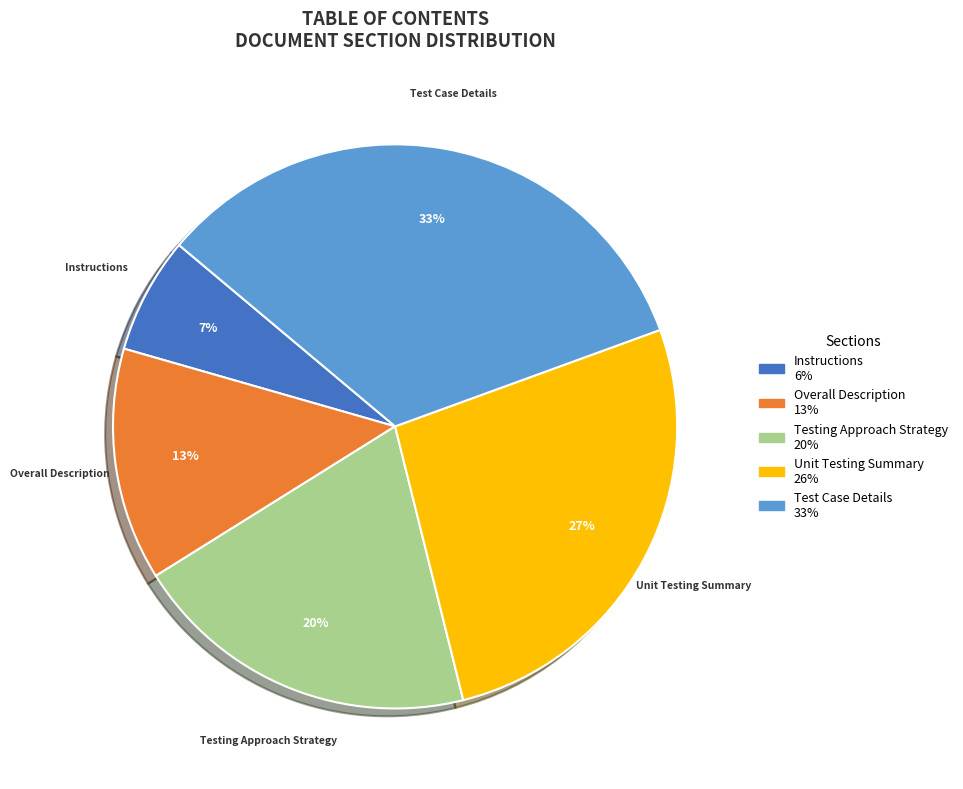

How many segments does this pie chart have?

5